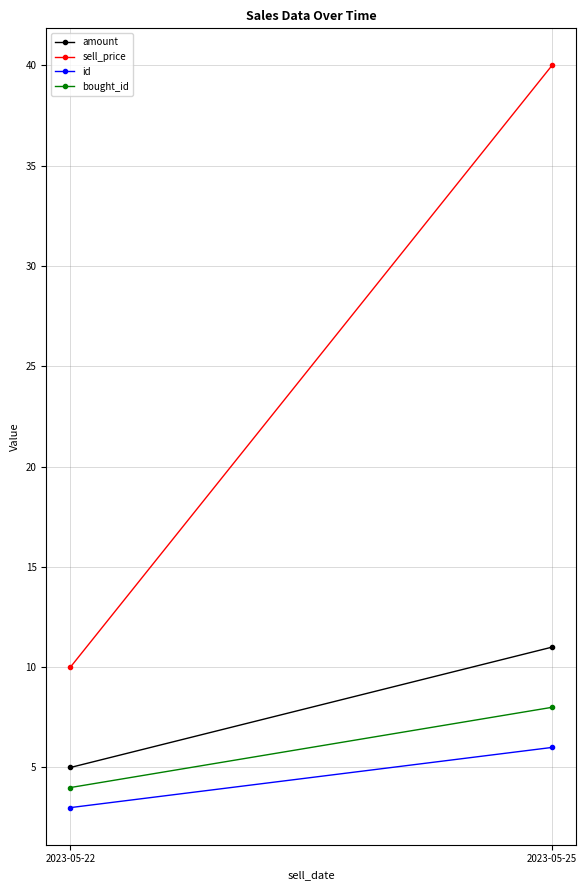

At which category is the sum across all series the highest?

2023-05-25